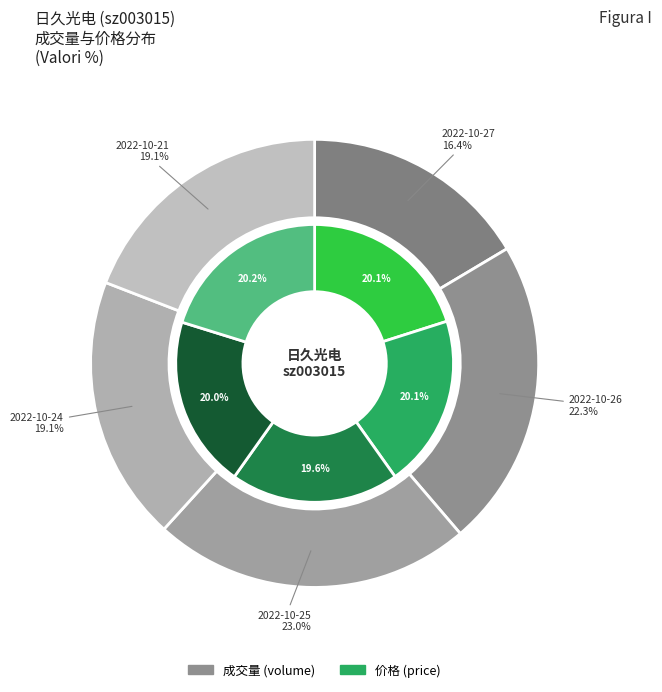

What percentage is the 2022-10-21 slice, to the nearest percent?

19%